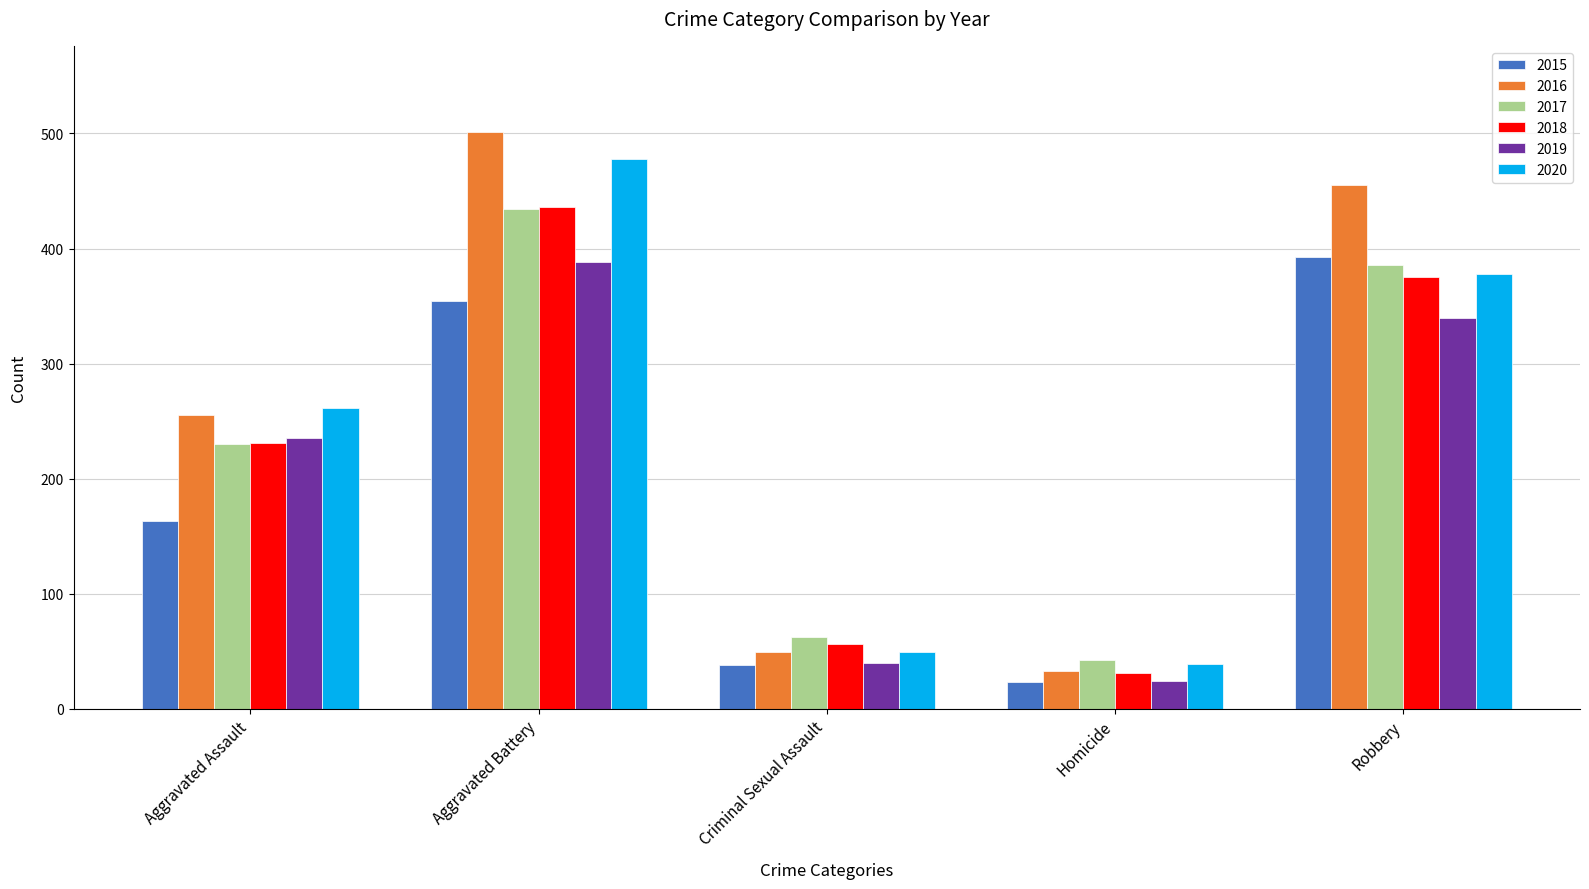

Reading left to right, what are all the values shown in this chart?

2015: Aggravated Assault=163	Aggravated Battery=354	Criminal Sexual Assault=38	Homicide=23	Robbery=393
2016: Aggravated Assault=255	Aggravated Battery=501	Criminal Sexual Assault=49	Homicide=33	Robbery=455
2017: Aggravated Assault=230	Aggravated Battery=434	Criminal Sexual Assault=62	Homicide=42	Robbery=386
2018: Aggravated Assault=231	Aggravated Battery=436	Criminal Sexual Assault=56	Homicide=31	Robbery=375
2019: Aggravated Assault=235	Aggravated Battery=388	Criminal Sexual Assault=40	Homicide=24	Robbery=340
2020: Aggravated Assault=261	Aggravated Battery=478	Criminal Sexual Assault=49	Homicide=39	Robbery=378